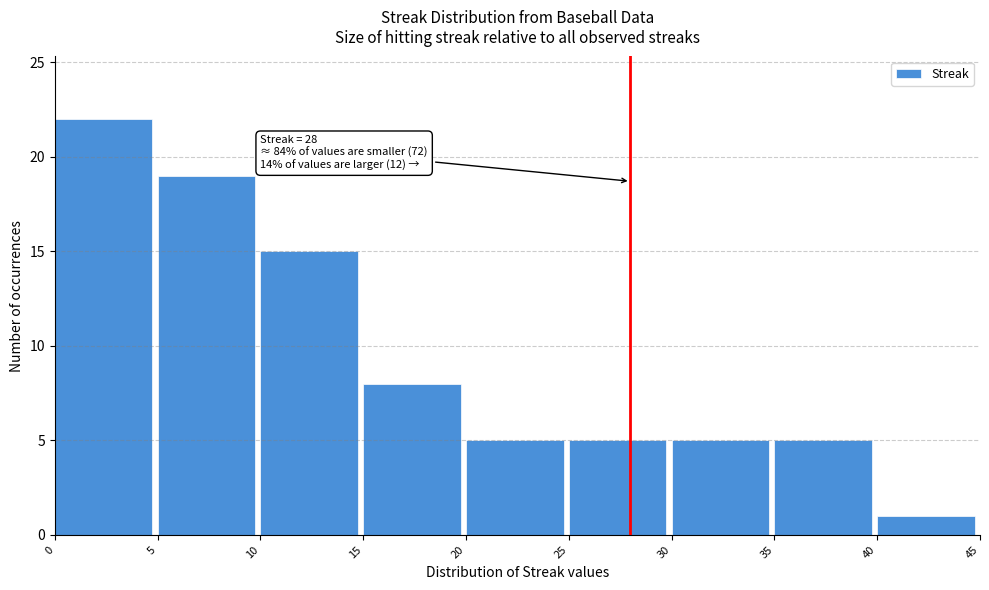

Which range on the x-axis has the tallest bar?

0 to 5